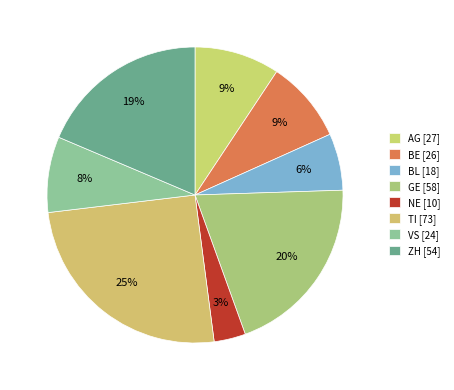

How many segments does this pie chart have?

8